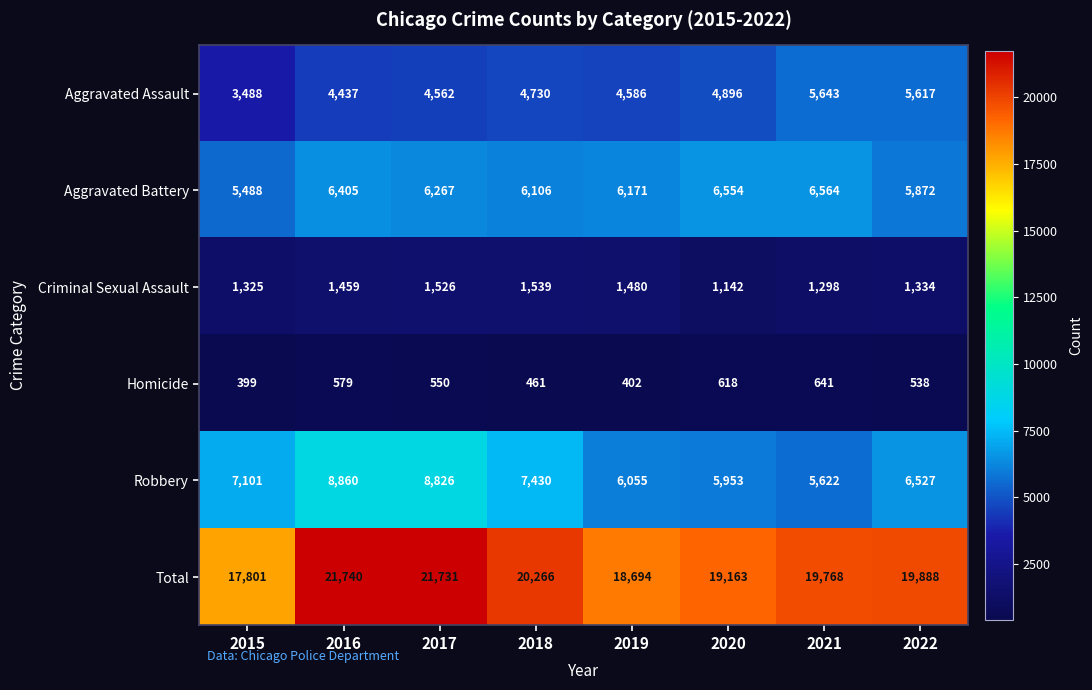

Which series has the largest range (max minus min)?

Total